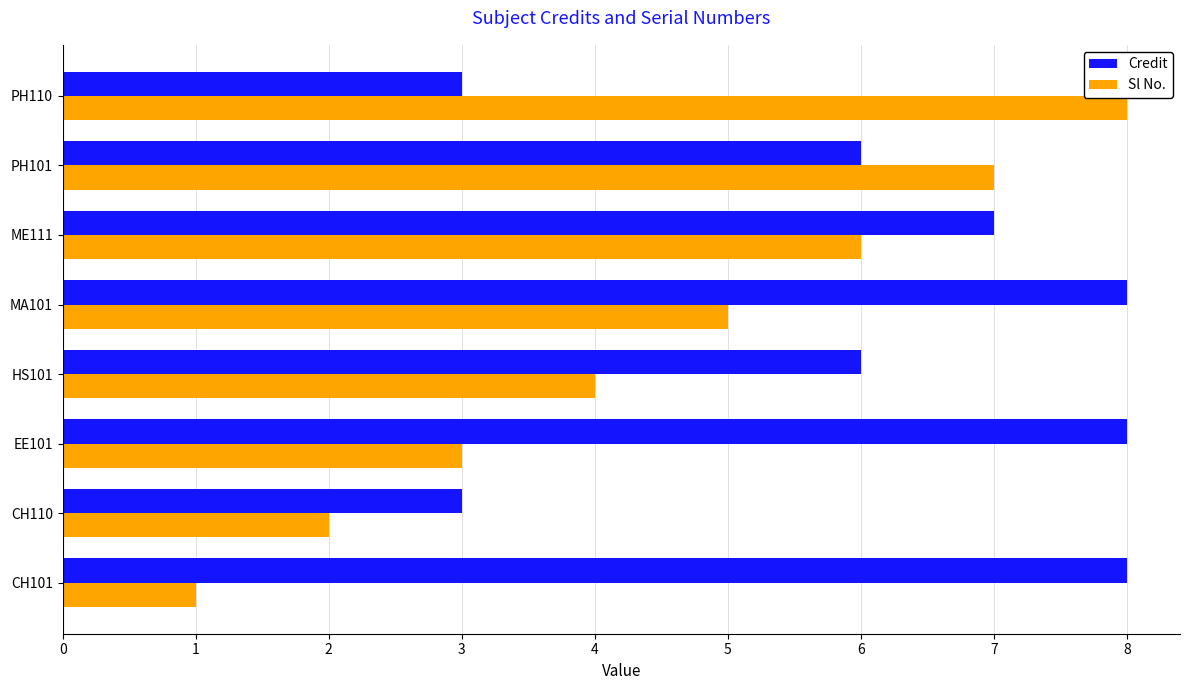

Is the value of Credit at EE101 greater than the value of Sl No. at MA101?

Yes